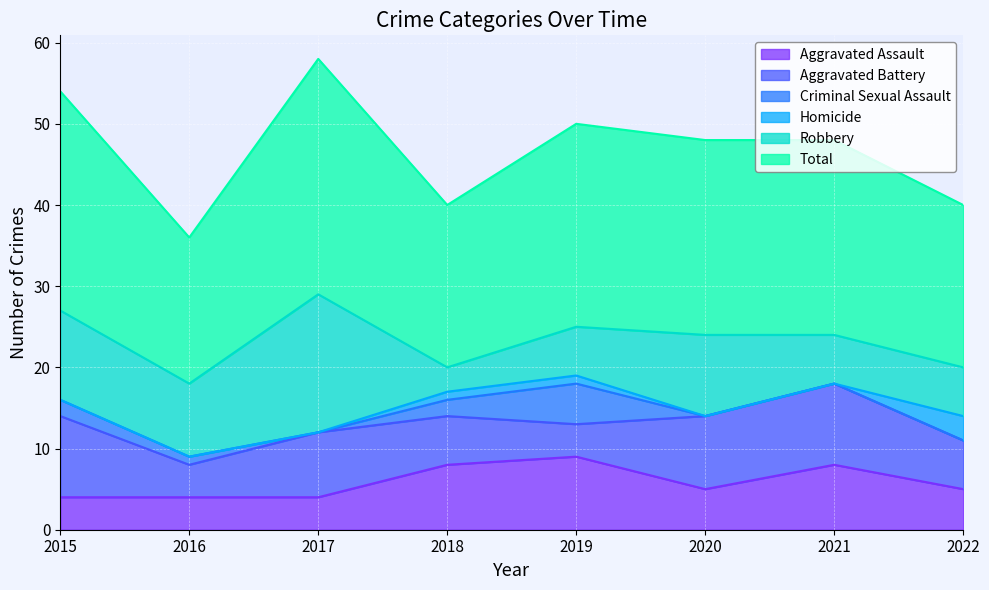

True or false: Aggravated Battery and Homicide cross at least once.

False